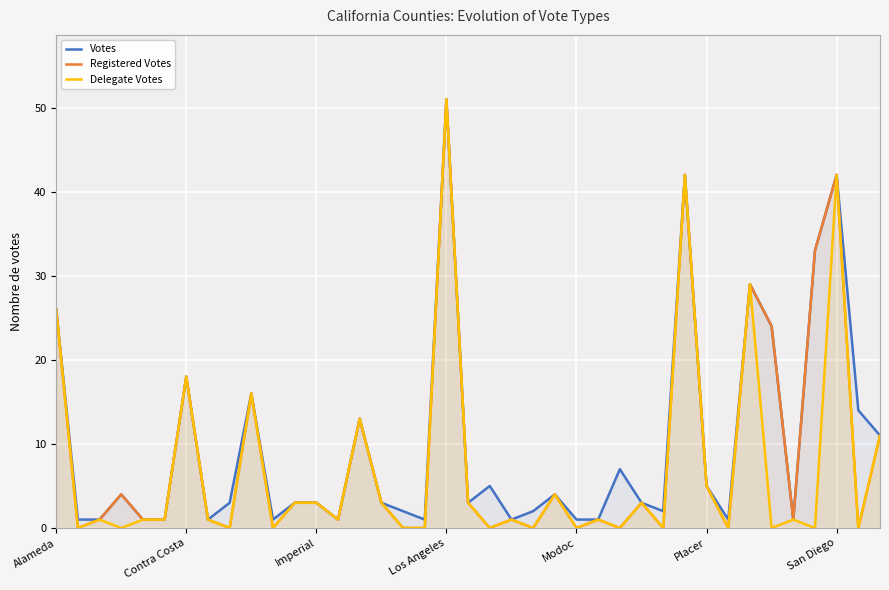

How many positive values does the Delegate Votes series have?

24